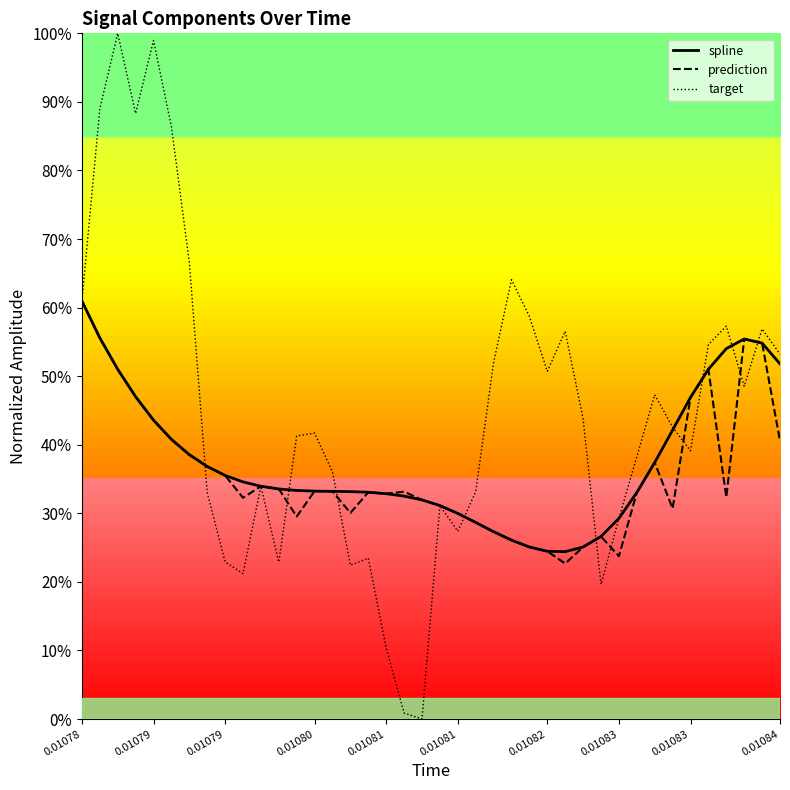

What is the total value across all series at 0.01083?

106.7